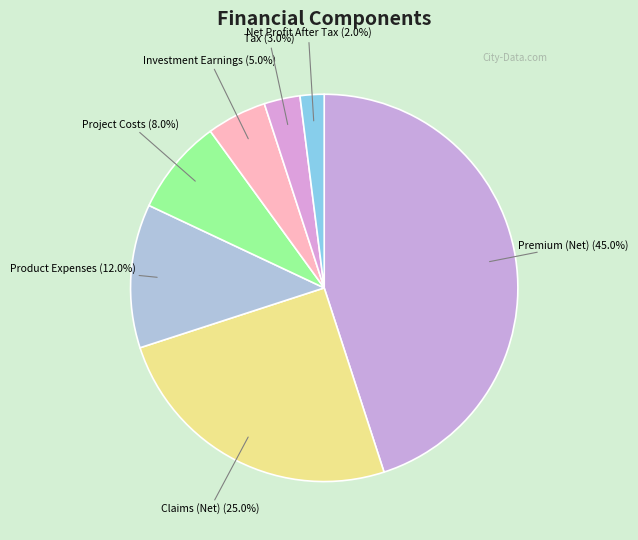

How many slices are in this pie chart?

7